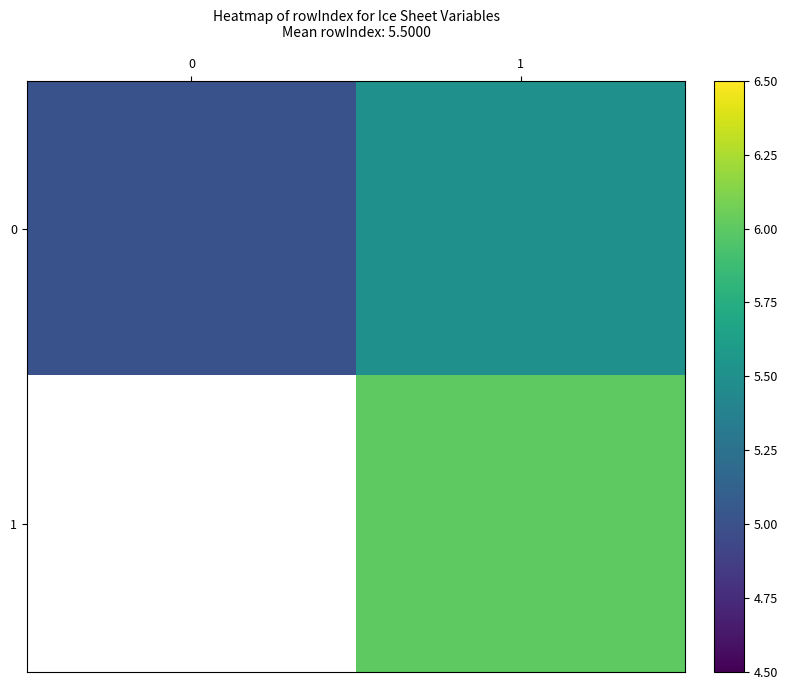

How many series are shown in this chart?

2